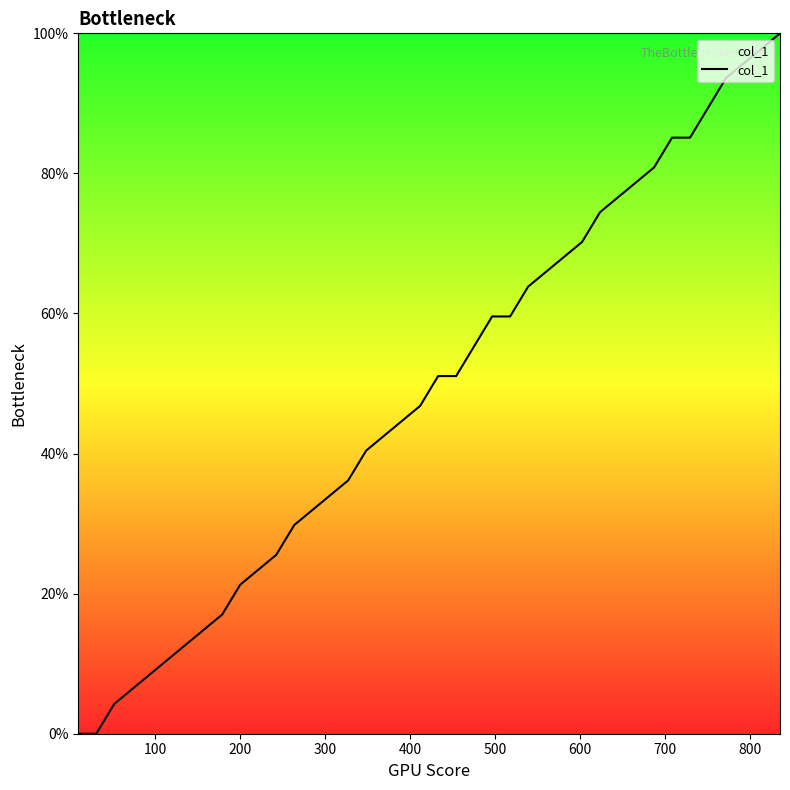

What is the difference between the maximum and minimum values?

100.0